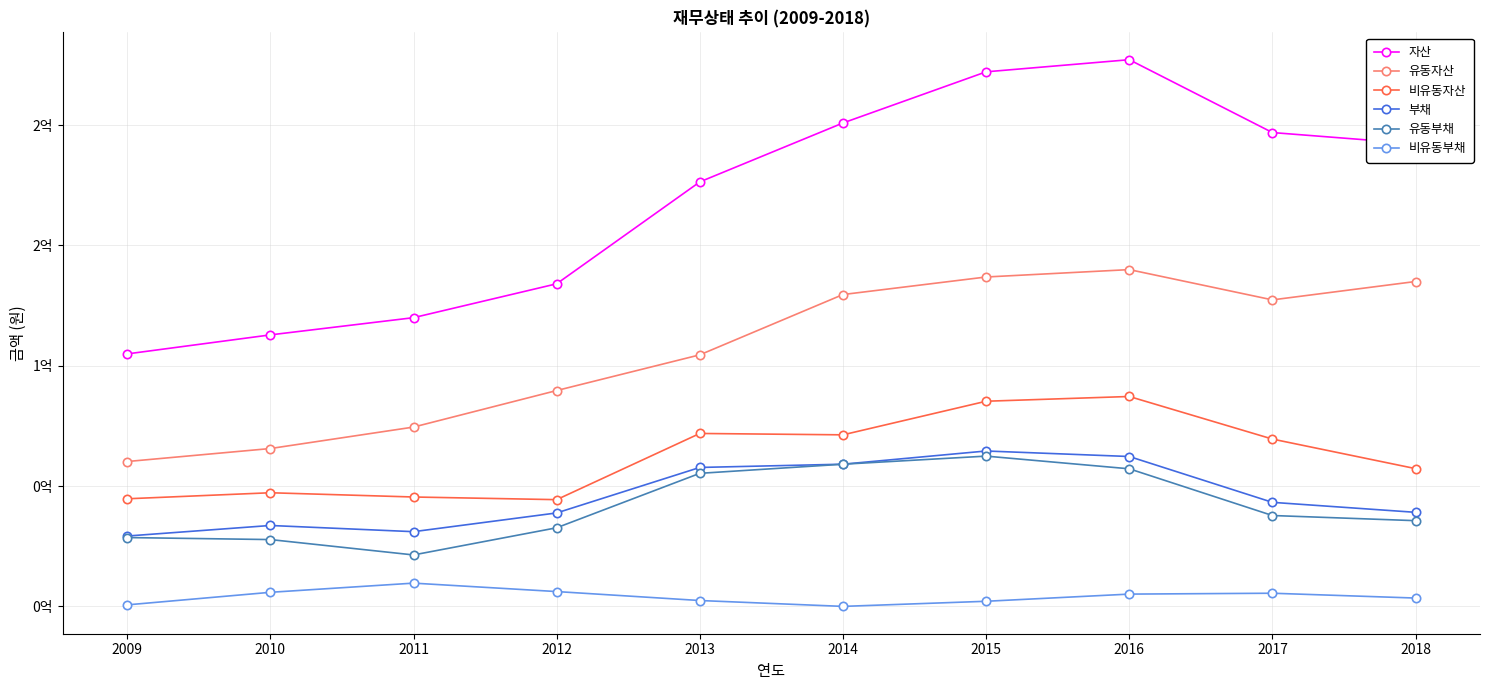

Reading left to right, list all the values displayed in this chart.

자산: 2009=104941866	2010=112849032	2011=120000717	2012=134080938	2013=176435016	2014=200922962	2015=222183470	2016=227223458	2017=196942719	2018=192294125
유동자산: 2009=60213018	2010=65613753	2011=74530820	2012=89716254	2013=104556275	2014=129615721	2015=136911521	2016=139978921	2017=127397817	2018=135036447
비유동자산: 2009=44728848	2010=47235279	2011=45469897	2012=44364683	2013=71878741	2014=71307241	2015=85271948	2016=87244538	2017=69544902	2018=57257678
부채: 2009=29247658	2010=33632296	2011=31056747	2012=38843249	2013=57750142	2014=59103109	2015=64588469	2016=62297481	2017=43247228	2018=39097578
유동부채: 2009=28613246	2010=27775900	2011=21387862	2012=32677809	2013=55306359	2014=59098610	2015=62460447	2016=57186578	2017=37774036	2018=35629978
비유동부채: 2009=634412	2010=5856396	2011=9668886	2012=6165440	2013=2443783	2014=4499	2015=2128022	2016=5110903	2017=5473192	2018=3467600